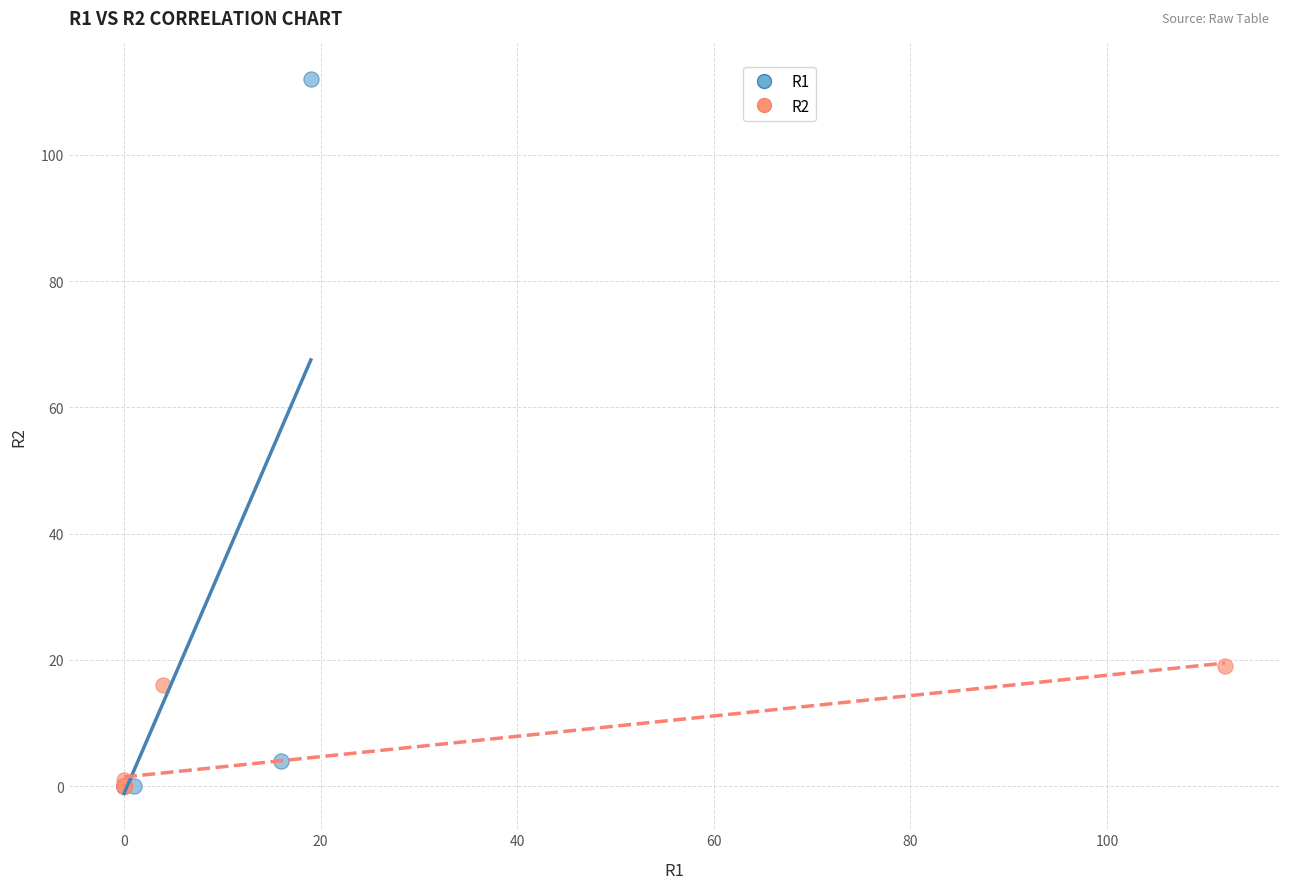

Which series has the widest spread of Y values?

R1